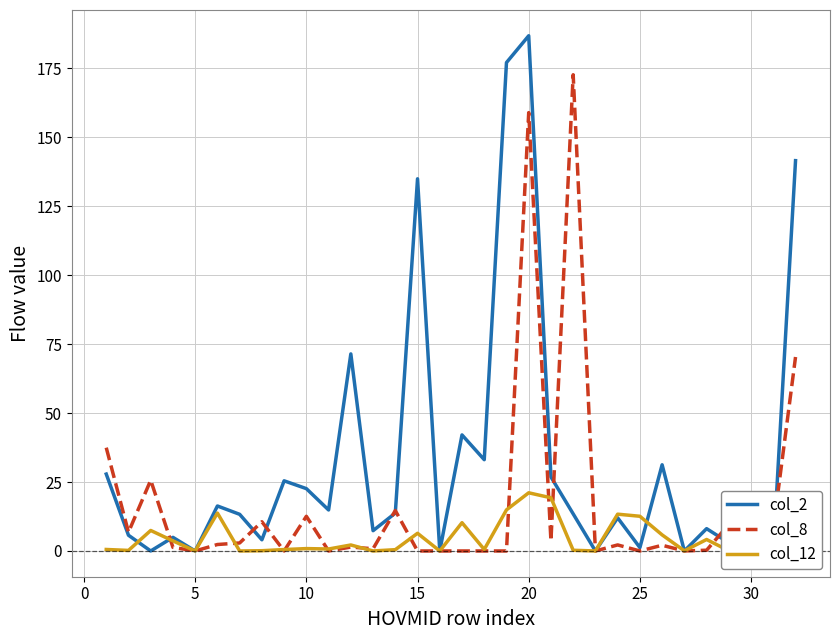

Is this an area chart (filled region under the line)?

No